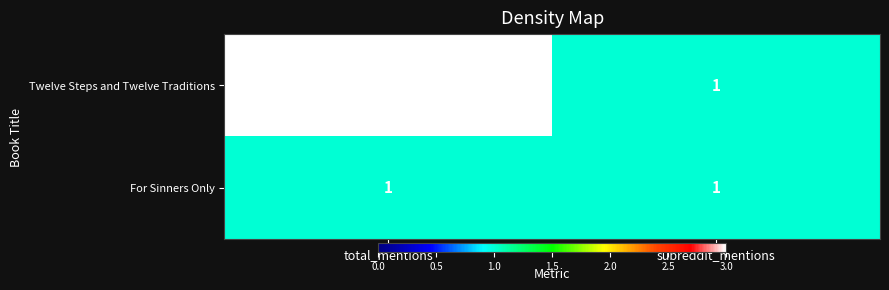

At which category is the sum across all series the highest?

total_mentions